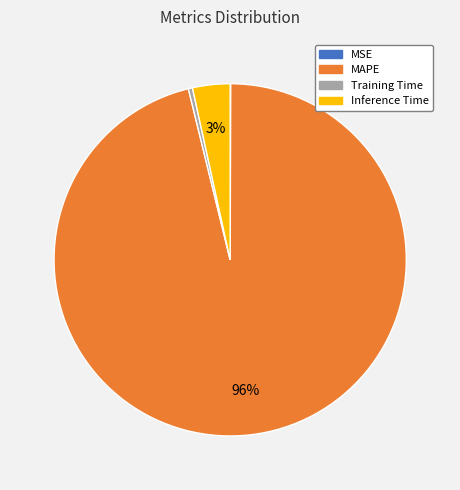

Does any single category account for the majority?

Yes